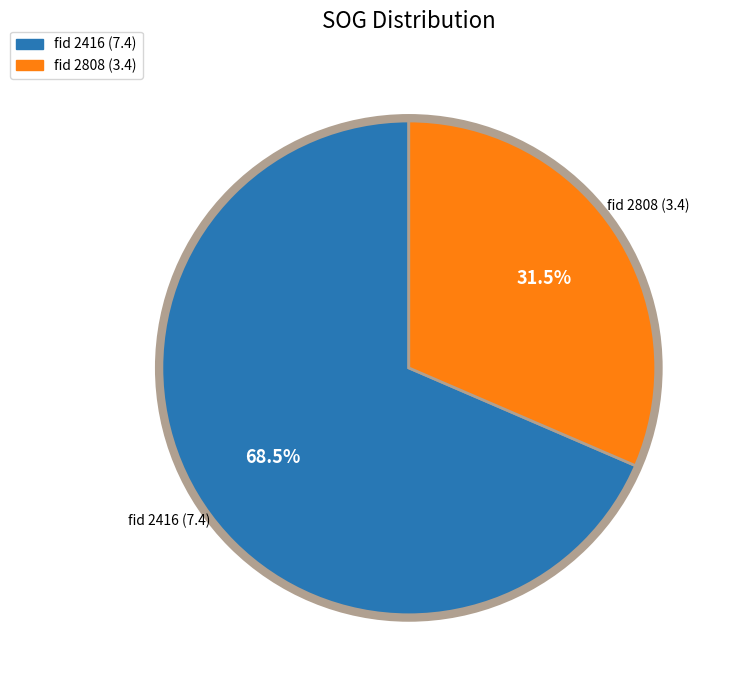

To the nearest percent, what is the difference between the largest and smallest slice percentages?

37%